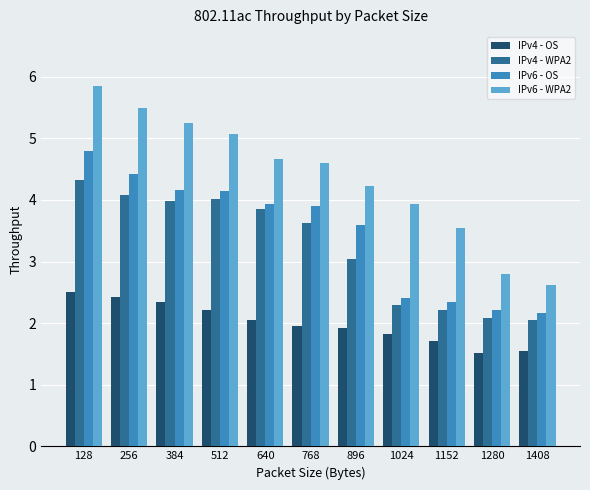

What is the sum of all IPv4 - OS values?

22.0